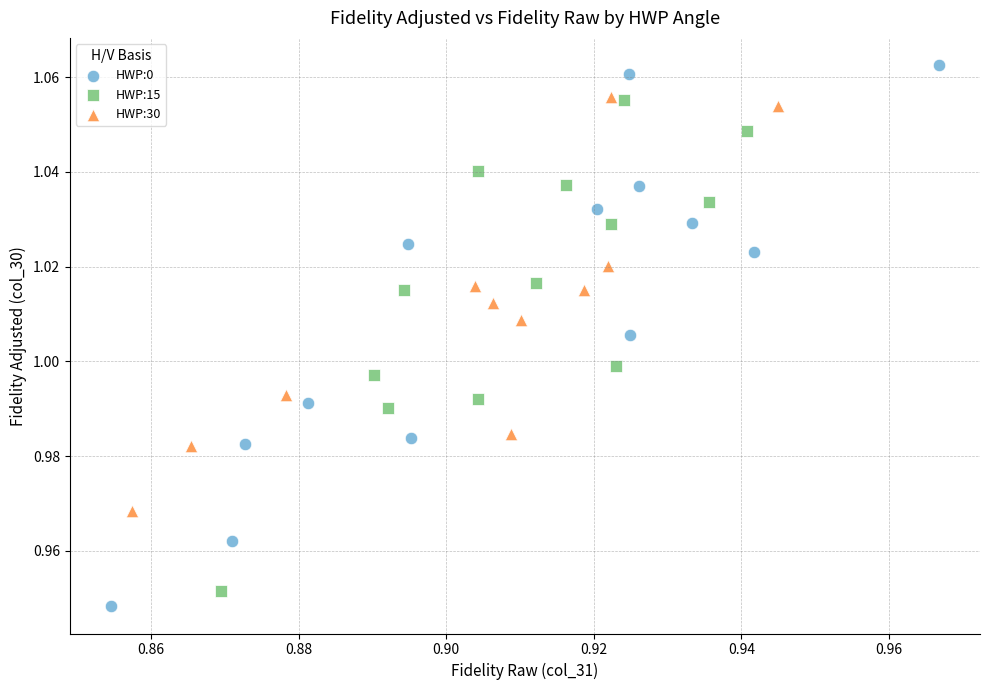

Which series reaches the maximum Y coordinate?

HWP:0